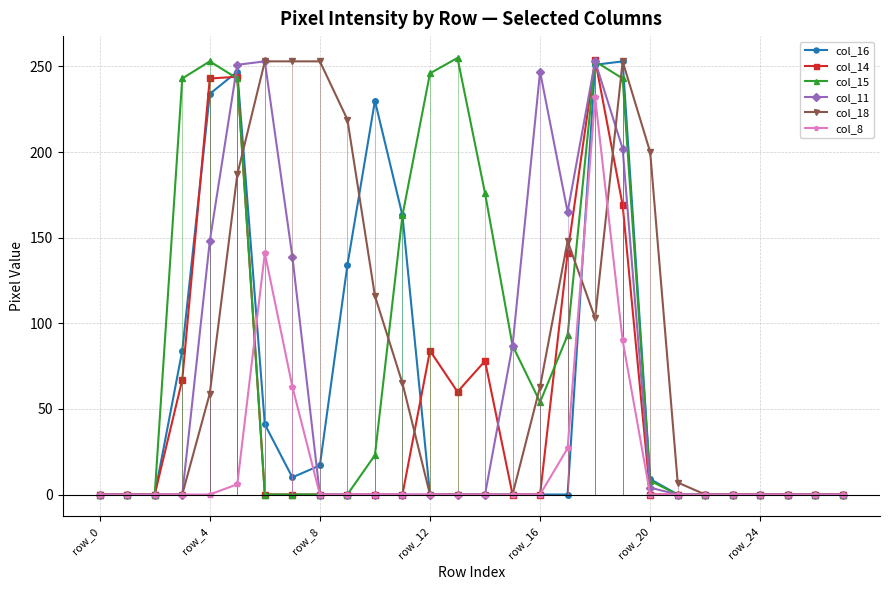

Is it true that col_11 equals 0 at row_12?

True